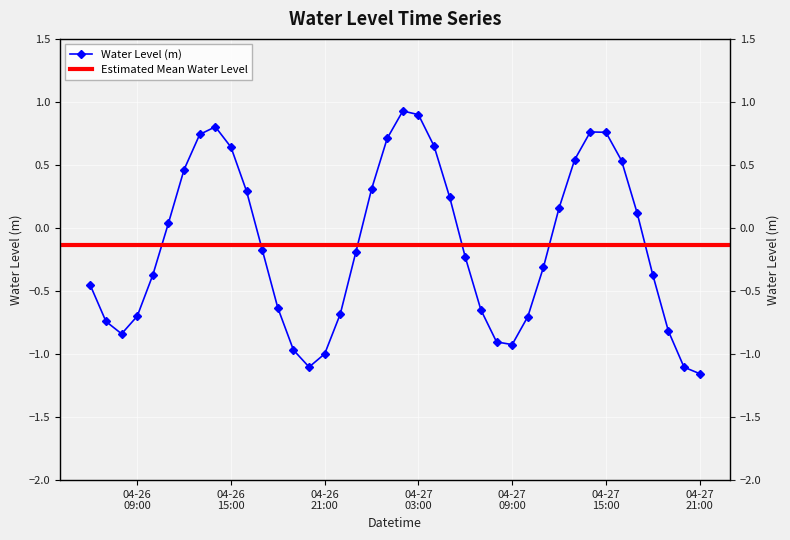

Which label corresponds to the largest value in the chart?

2025-04-27 02:00:00